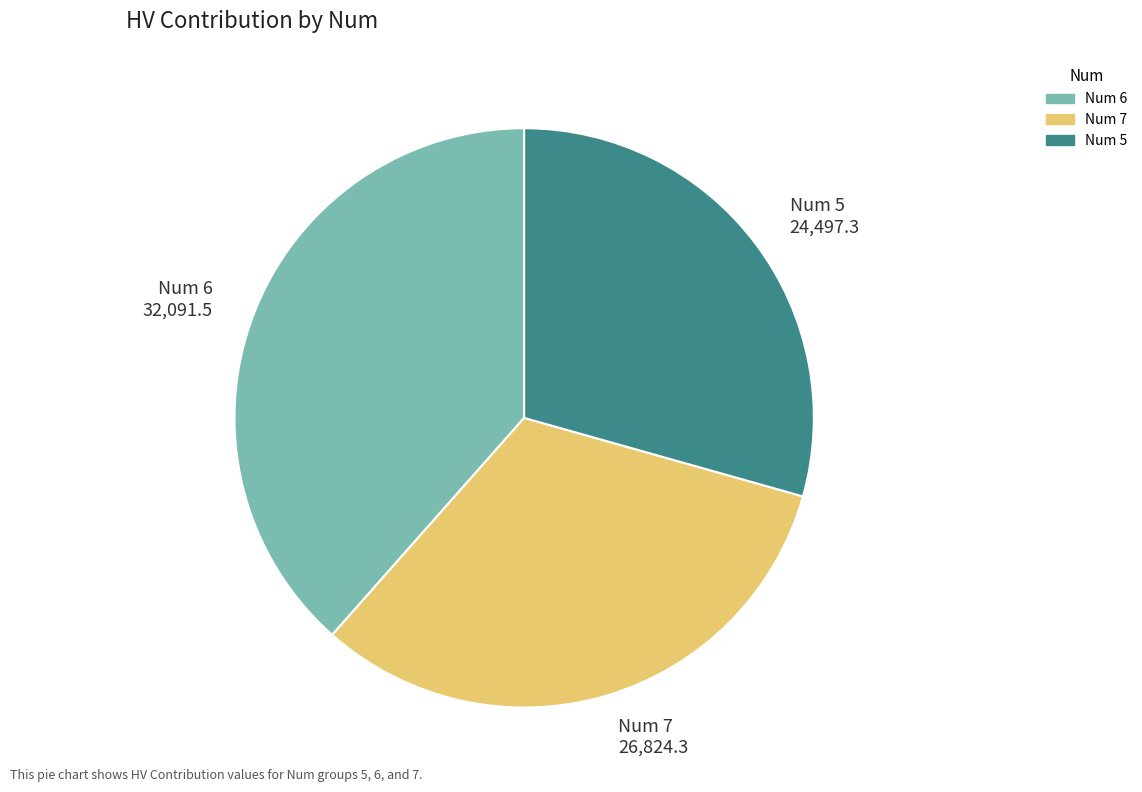

Is the sum of Num 6 and Num 7 greater than half?

Yes